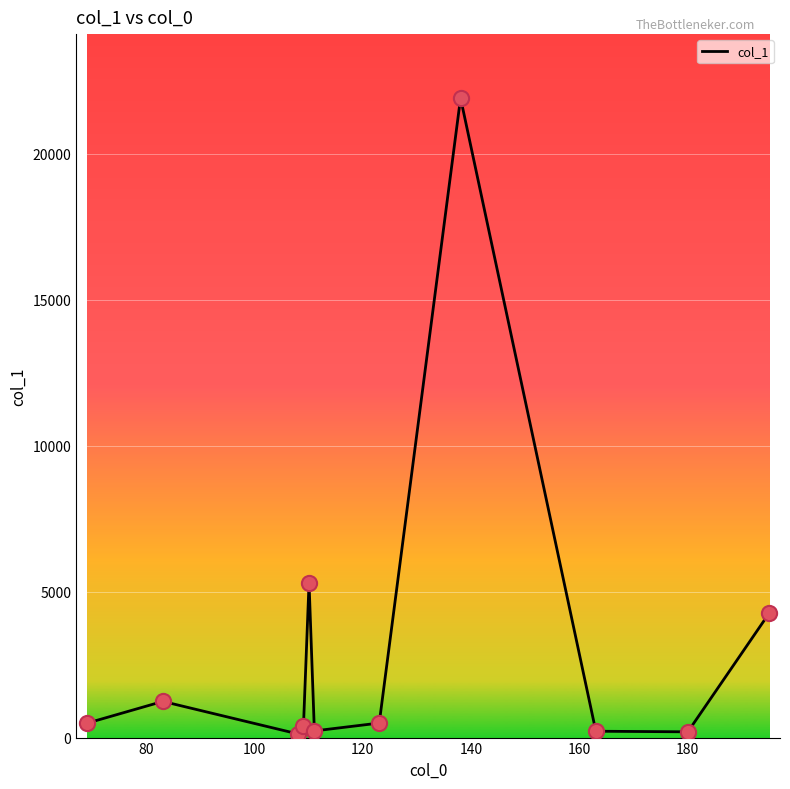

What is the maximum value shown in the chart?

21902.0